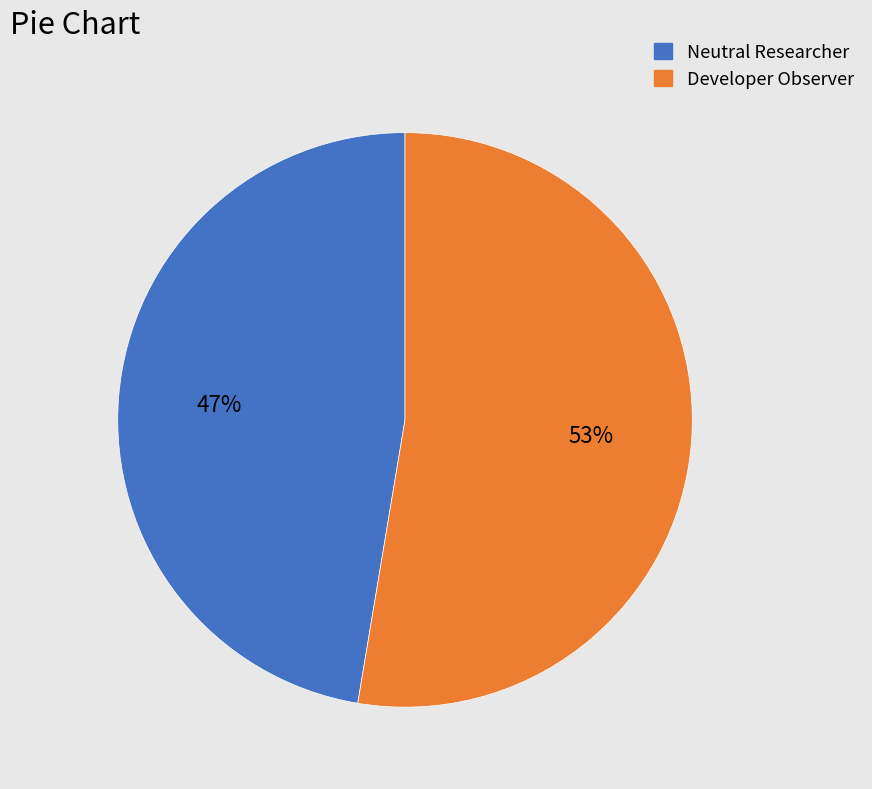

To the nearest percent, what is the average slice percentage?

50%